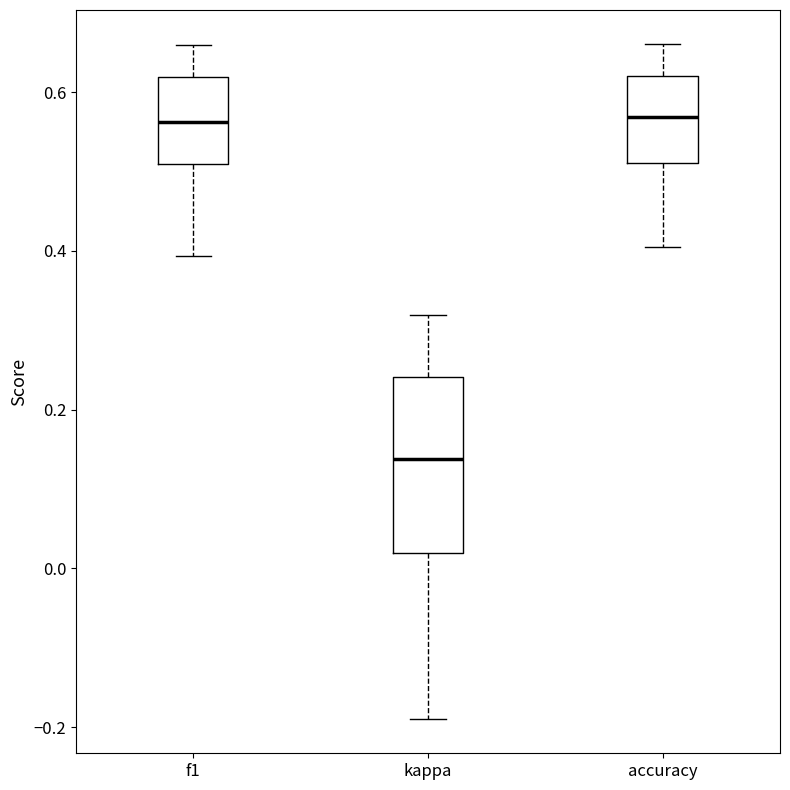

Reading left to right, read every box against the y-axis: the position of its median line, the range the box covers, and the ends of its whiskers. The values are not printed on the chart, so give them approximately, as read against the axis.

f1: median 0.56, box 0.50 to 0.62, whiskers 0.40 to 0.66
kappa: median 0.14, box 0.02 to 0.24, whiskers -0.20 to 0.32
accuracy: median 0.56, box 0.52 to 0.62, whiskers 0.40 to 0.66